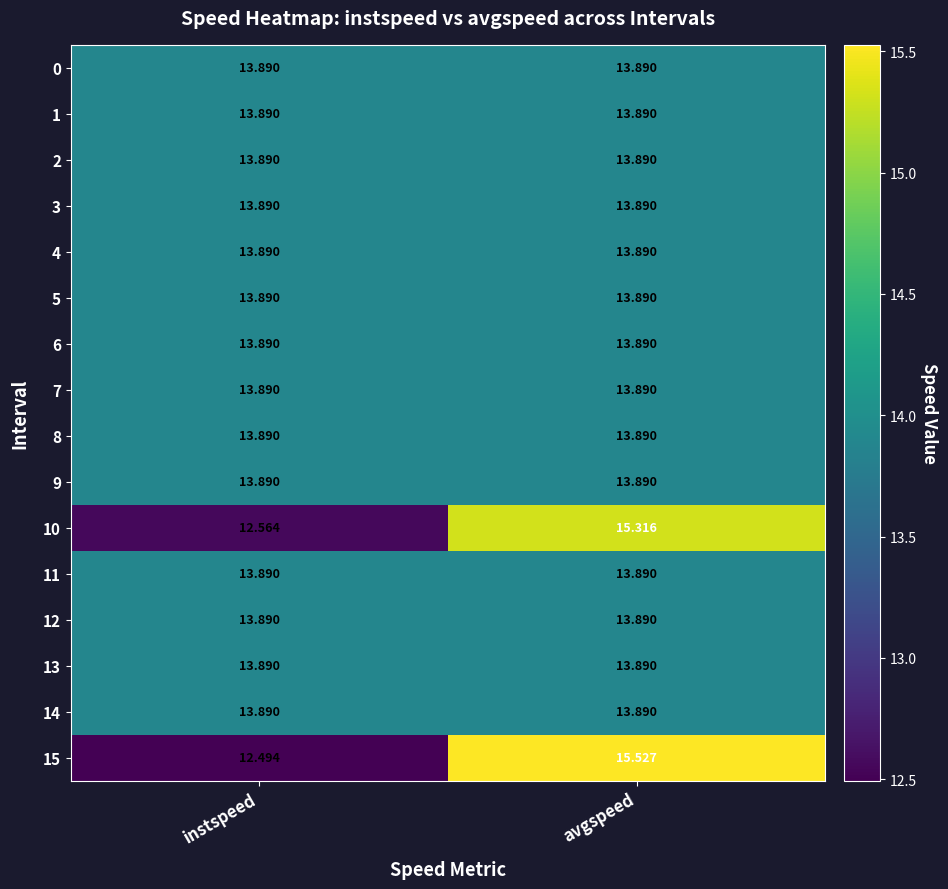

Which series has the largest range (max minus min)?

15